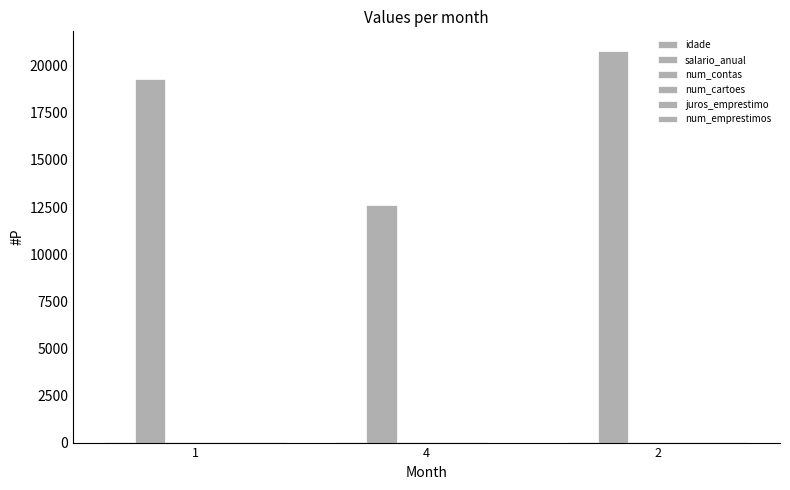

Reading left to right, what are all the values shown in this chart?

idade: 1=31.0	4=32.0	2=48.0
salario_anual: 1=19300.3	4=12600.4	2=20787.7
num_contas: 1=6.0	4=5.0	2=8.0
num_cartoes: 1=7.0	4=5.0	2=6.0
juros_emprestimo: 1=17.0	4=10.0	2=14.0
num_emprestimos: 1=5.0	4=3.0	2=7.0